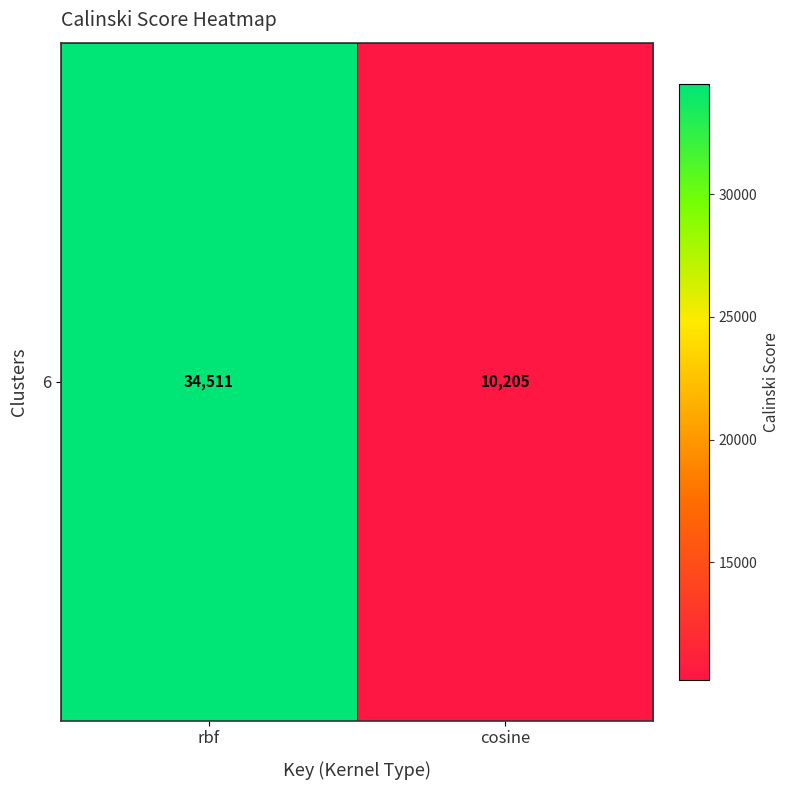

Which label corresponds to the largest value in the chart?

rbf